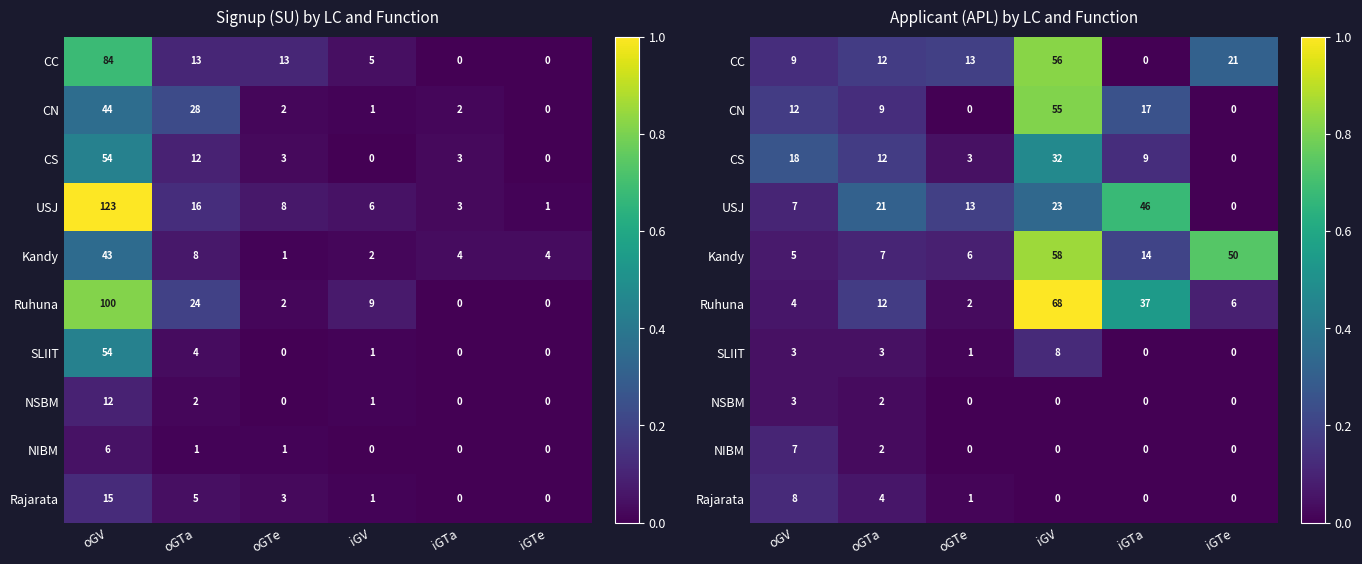

Rank the series by their maximum value, from lowest to highest.

NSBM, NIBM, SLIIT, Rajarata, CS, USJ, CN, CC, Kandy, Ruhuna